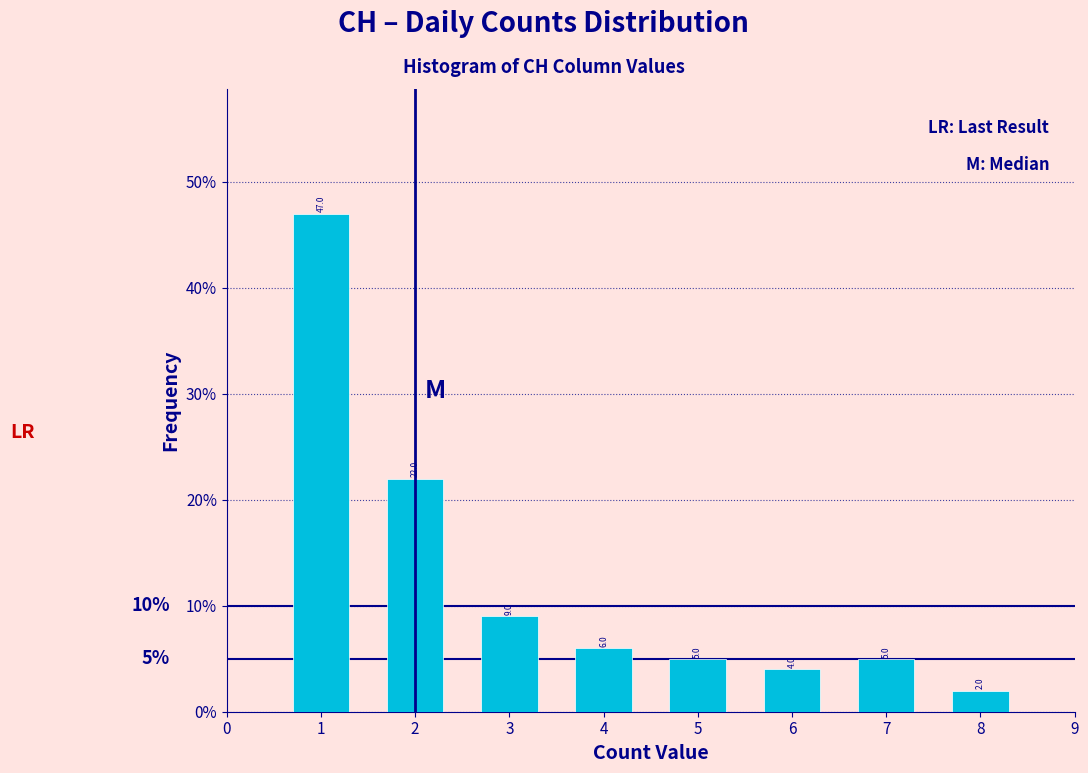

Reading left to right, transcribe this chart: for each bar, give the range it covers on the x-axis and its height.

0.5 to 1.5: 47.0
1.5 to 2.5: 22.0
2.5 to 3.5: 9.0
3.5 to 4.5: 6.0
4.5 to 5.5: 5.0
5.5 to 6.5: 4.0
6.5 to 7.5: 5.0
7.5 to 8.5: 2.0